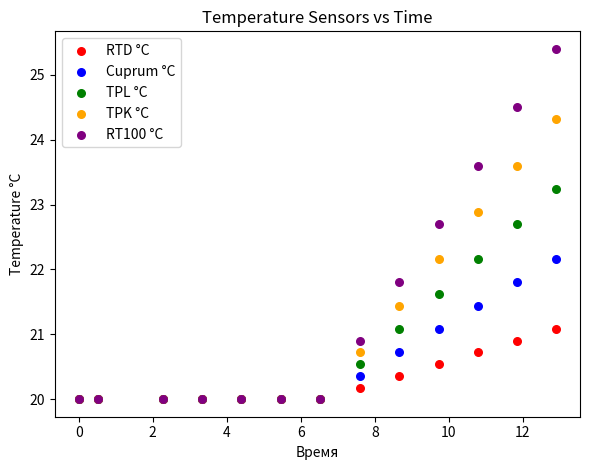

What are all the series names shown in the legend?

RTD °С, Cuprum °С, TPL °С, TPK °С, RT100 °С